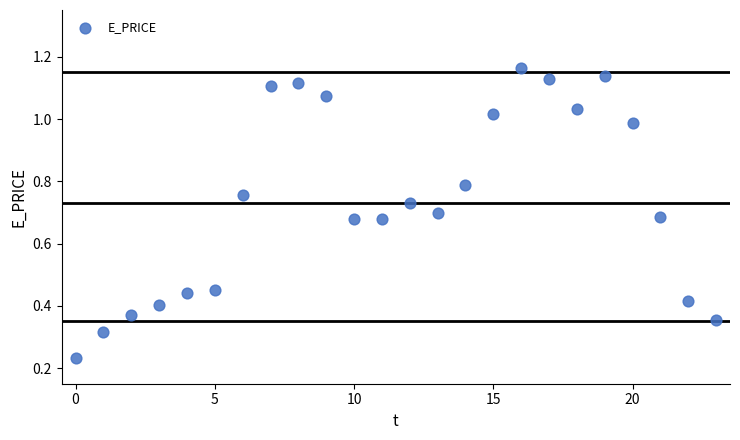

Count the number of points in this scatter plot.

24